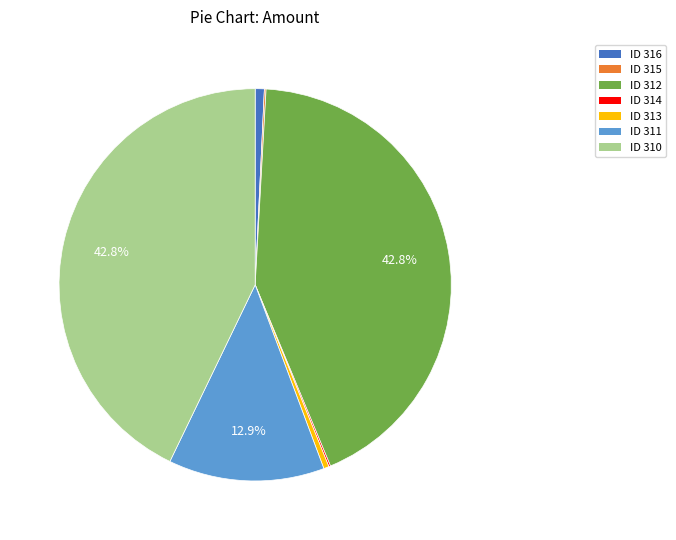

Does any single category account for the majority?

No